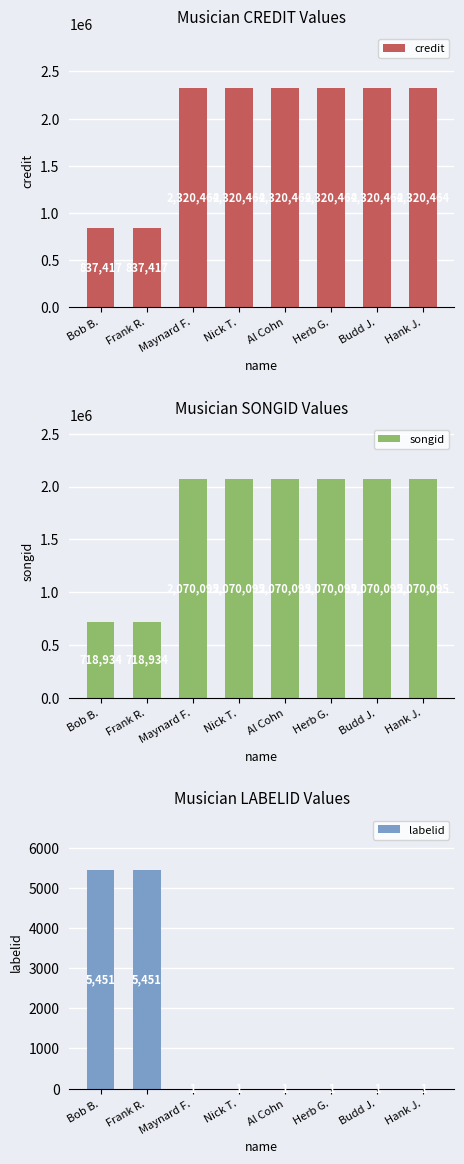

Reading left to right, list all the values displayed in this chart.

credit: Bob B.=837417	Frank R.=837417	Maynard F.=2320464	Nick T.=2320464	Al Cohn=2320464	Herb G.=2320464	Budd J.=2320464	Hank J.=2320464
songid: Bob B.=718934	Frank R.=718934	Maynard F.=2070095	Nick T.=2070095	Al Cohn=2070095	Herb G.=2070095	Budd J.=2070095	Hank J.=2070095
labelid: Bob B.=5451	Frank R.=5451	Maynard F.=1	Nick T.=1	Al Cohn=1	Herb G.=1	Budd J.=1	Hank J.=1